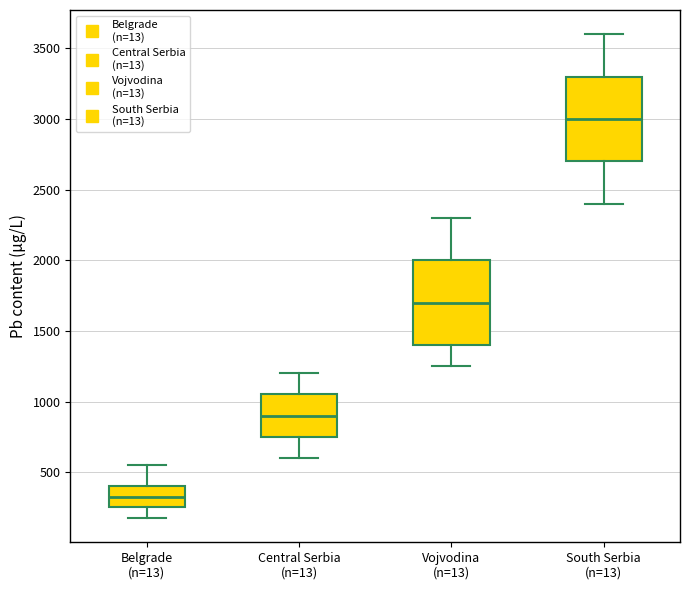

Where is the lower edge of the box for Vojvodina (n=13) on the y-axis? The values are not printed on the chart, so give them approximately, as read against the axis.

1400